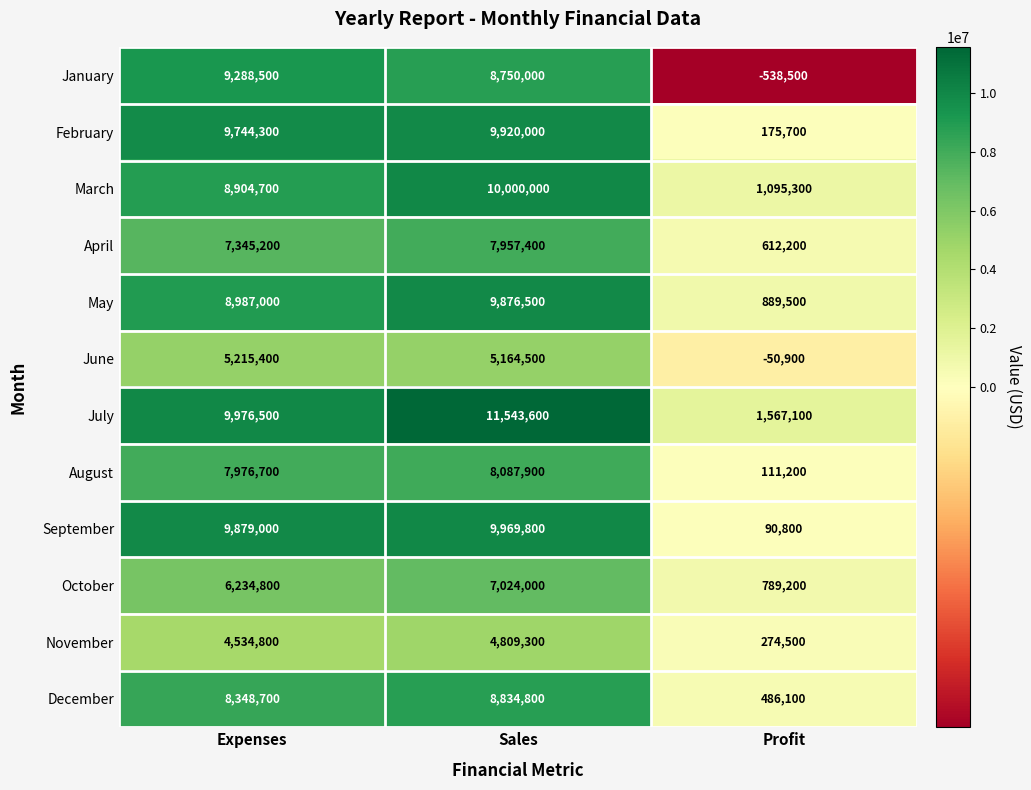

What is the total value across all series at Sales?

101937800